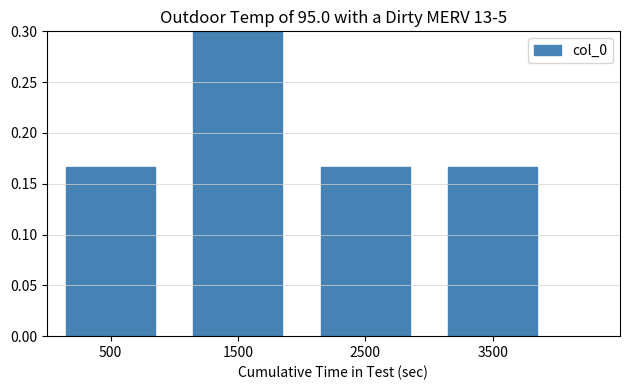

Reading left to right, transcribe all the data shown in this chart.

0.2	0.5	0.2	0.2